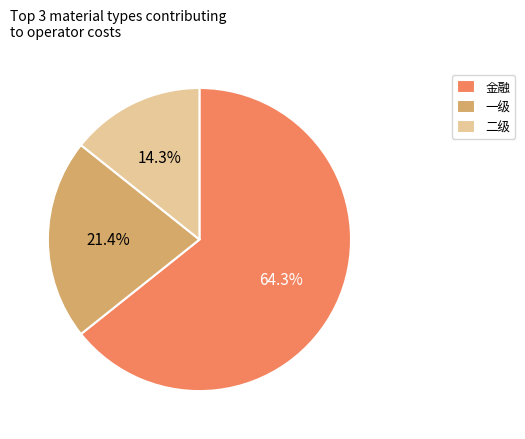

Is there any slice that represents more than half of the pie?

Yes